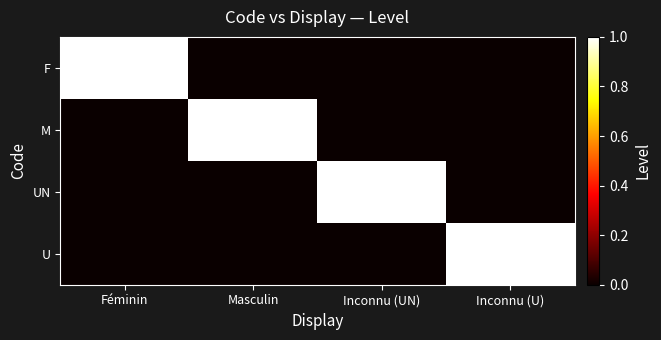

Which has a higher value, Inconnu (UN) or Masculin?

Inconnu (UN)